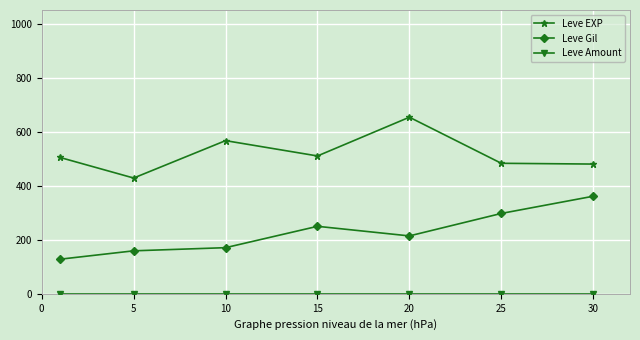

At how many categories does at least one series exceed 225?

7